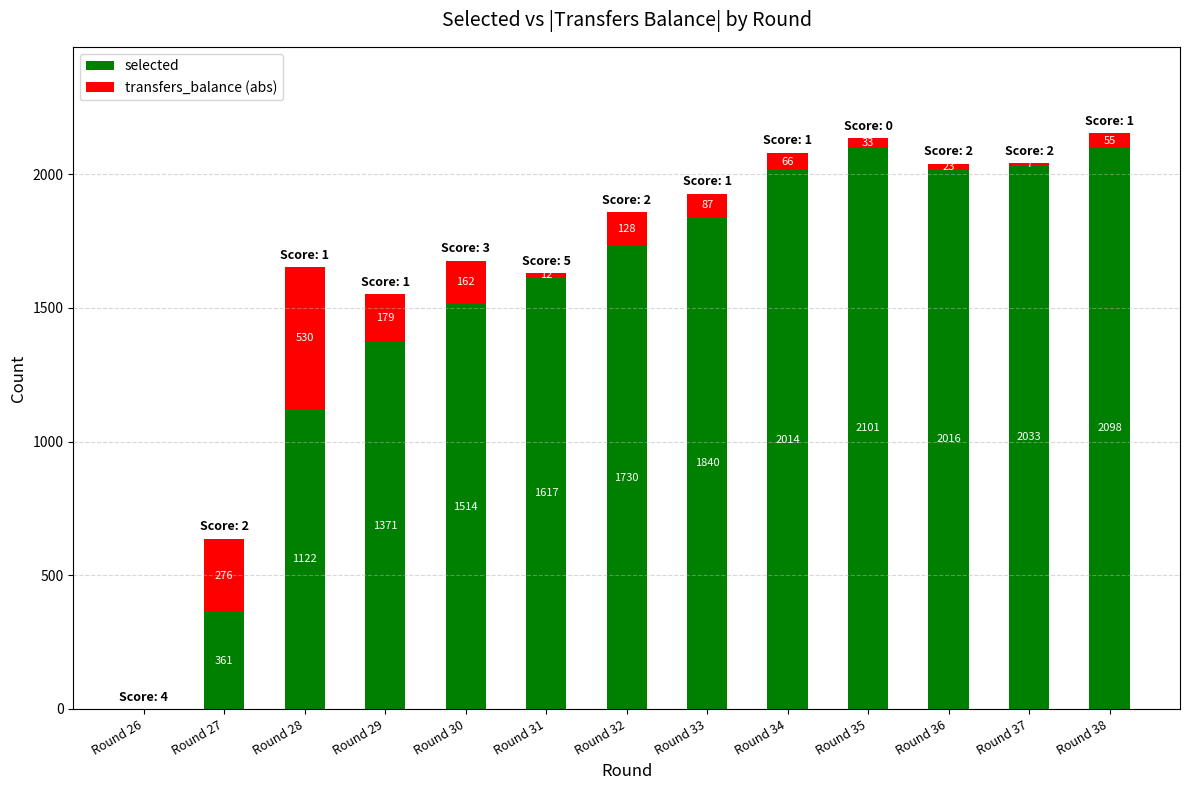

What is the sum of all selected values?

19817